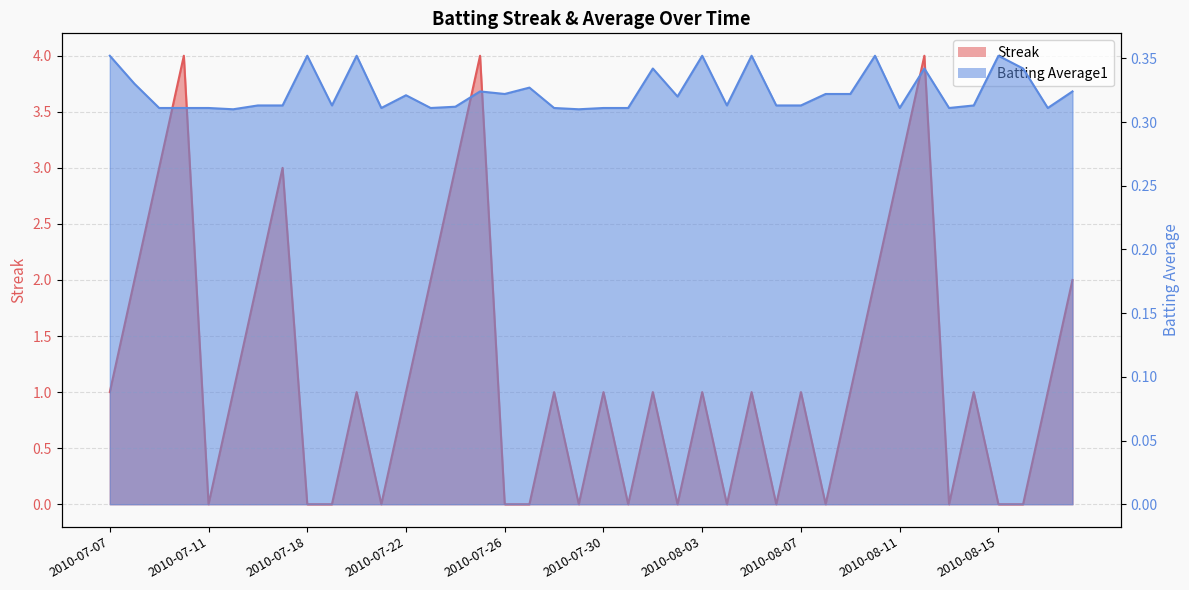

Reading left to right, what are all the values shown in this chart?

Streak: 1.0	2.0	3.0	4.0	0.0	1.0	2.0	3.0	0.0	0.0	1.0	0.0	1.0	2.0	3.0	4.0	0.0	0.0	1.0	0.0	1.0	0.0	1.0	0.0	1.0	0.0	1.0	0.0	1.0	0.0	1.0	2.0	3.0	4.0	0.0	1.0	0.0	0.0	1.0	2.0
Batting Average1: 0.4	0.3	0.3	0.3	0.3	0.3	0.3	0.3	0.4	0.3	0.4	0.3	0.3	0.3	0.3	0.3	0.3	0.3	0.3	0.3	0.3	0.3	0.3	0.3	0.4	0.3	0.4	0.3	0.3	0.3	0.3	0.4	0.3	0.3	0.3	0.3	0.4	0.3	0.3	0.3